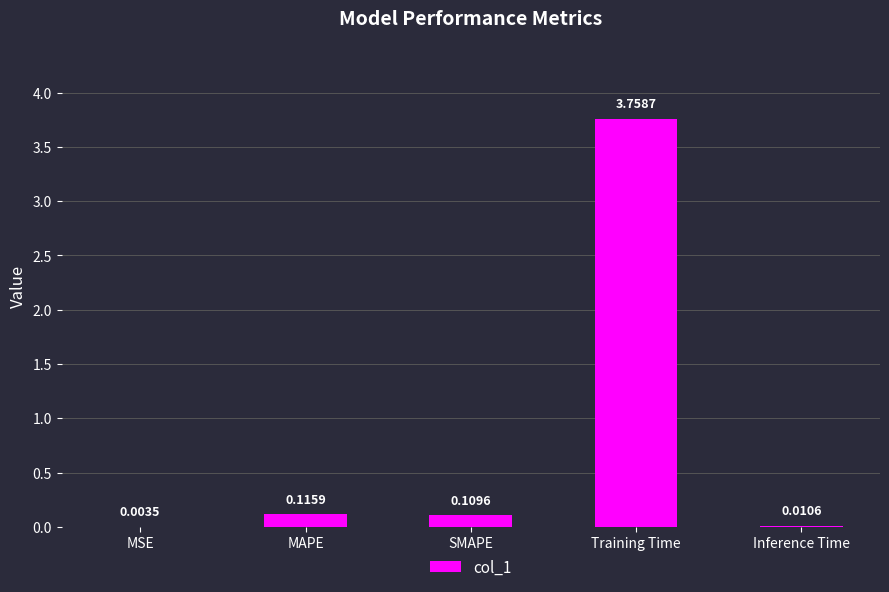

At which label is the value closest to 1?

MAPE